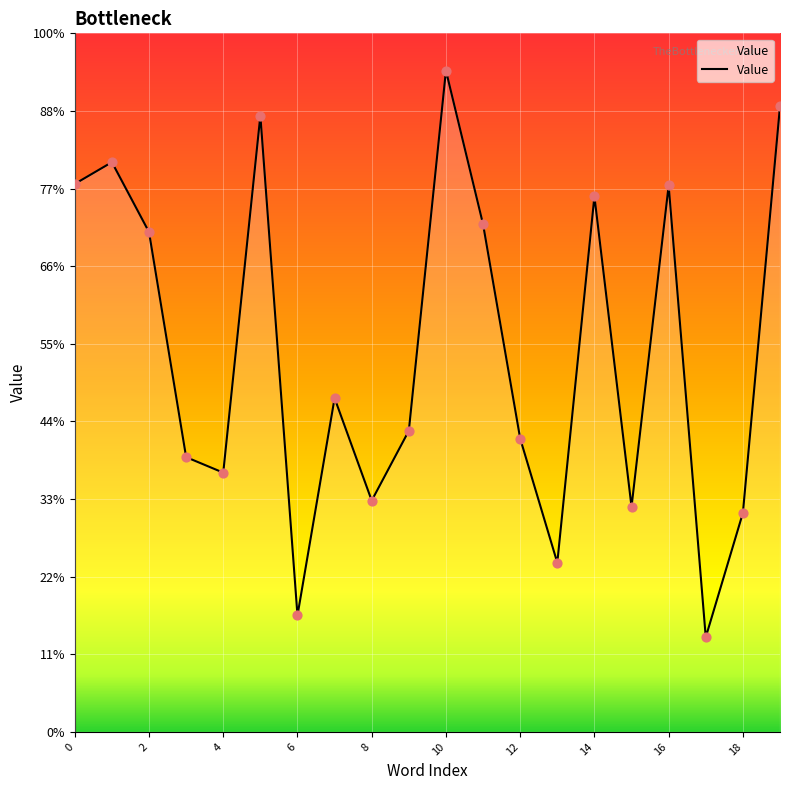

Is this an area chart (filled region under the line)?

Yes